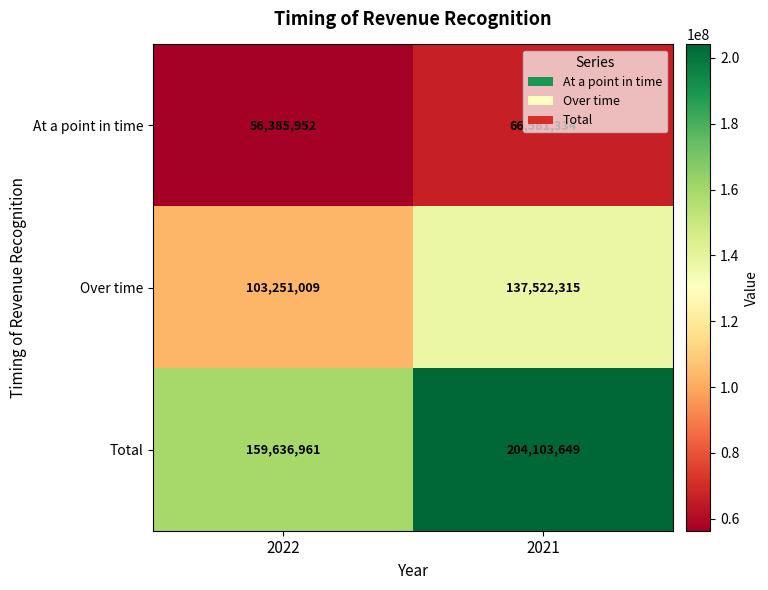

Rank the series by their maximum value, from highest to lowest.

Total, Over time, At a point in time